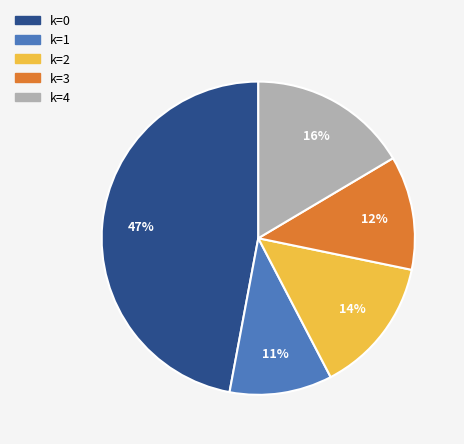

To the nearest percent, what portion does k=3 represent?

12%